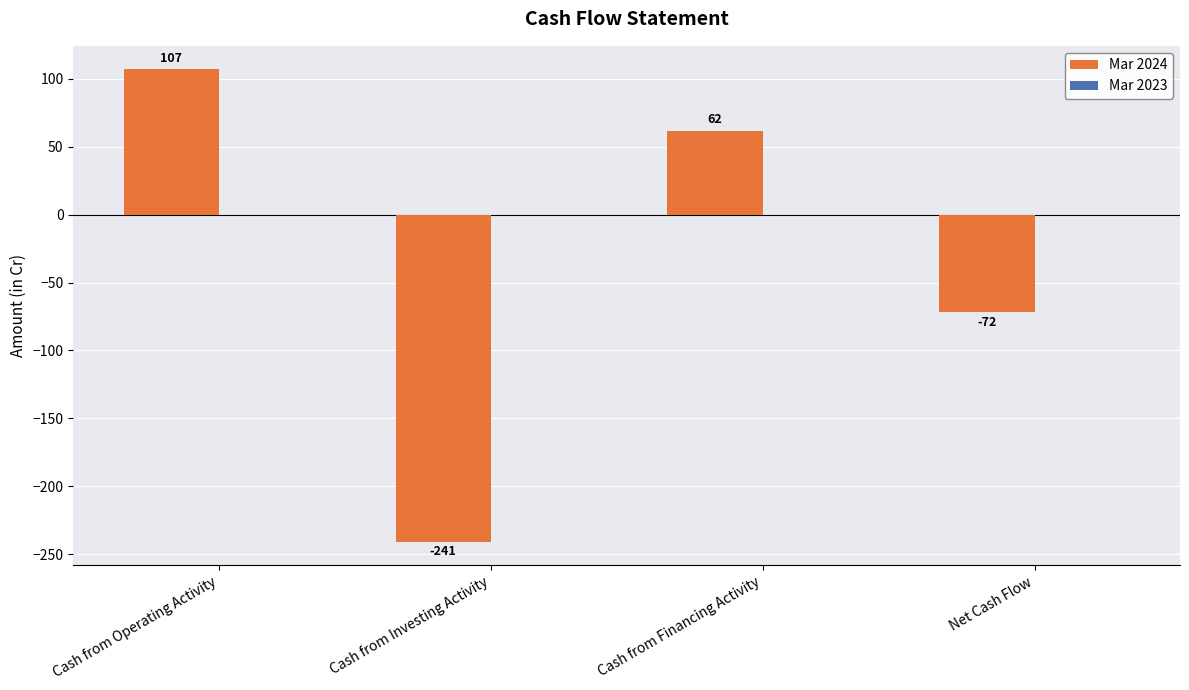

How many categories are shown in the chart?

4